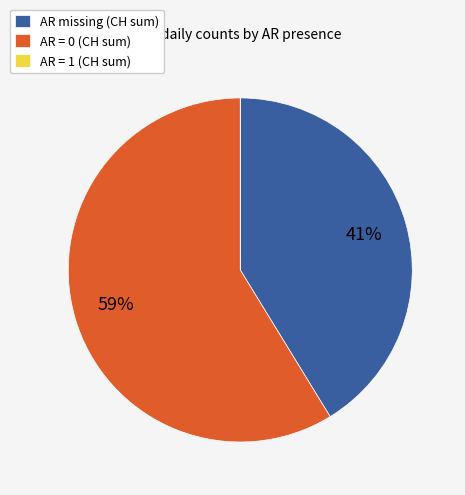

Which slice is the largest?

AR = 0 (CH sum)